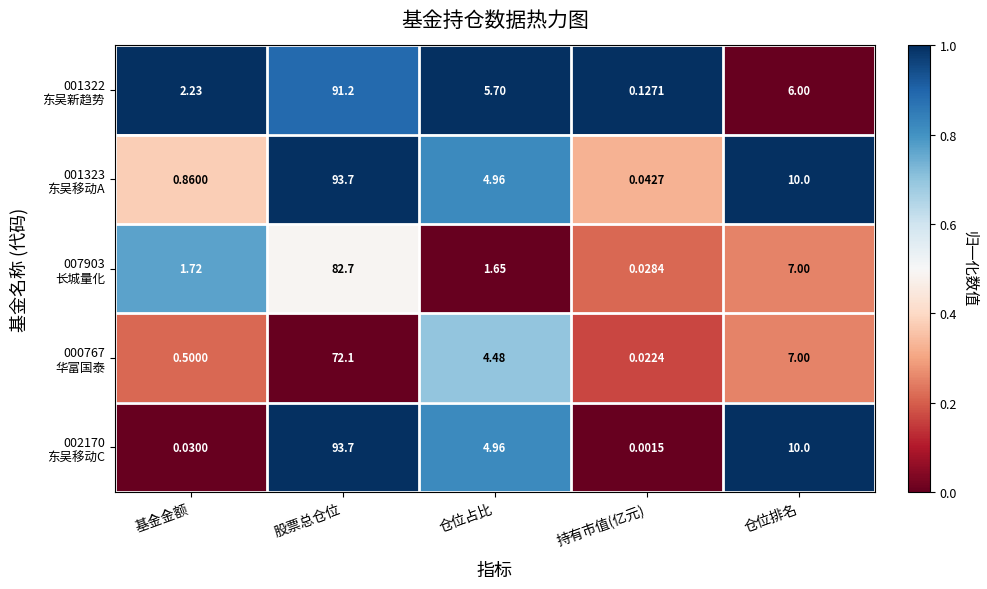

Which label corresponds to the largest value in the chart?

股票总仓位